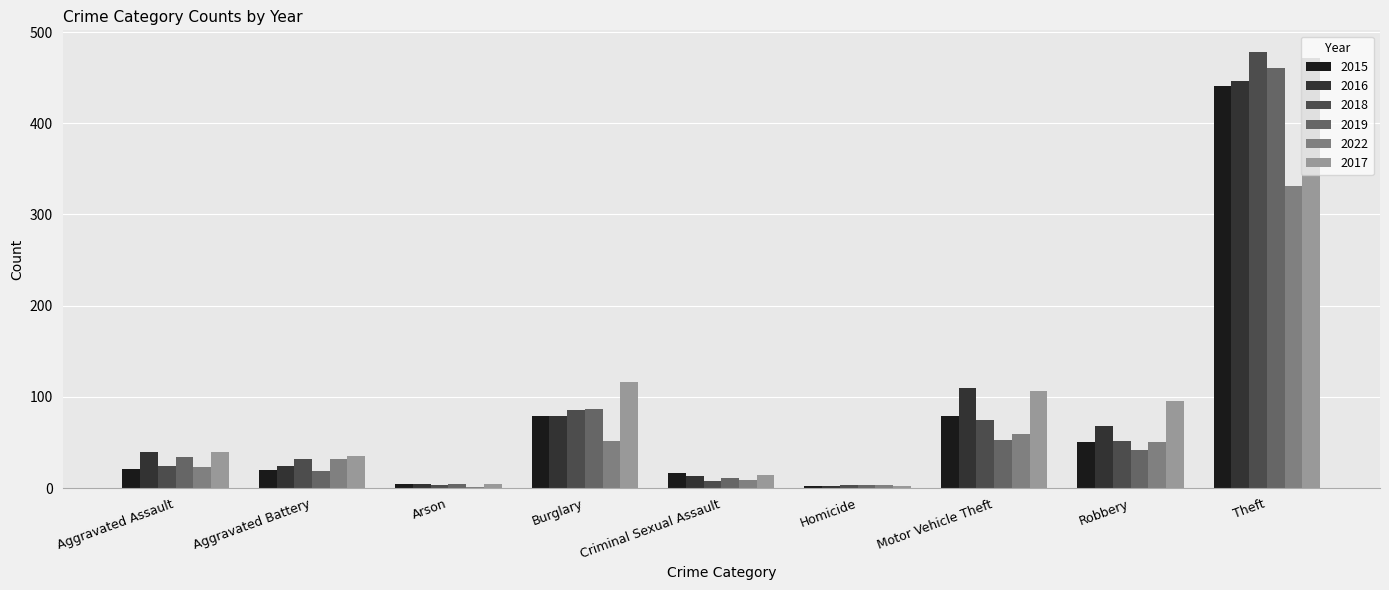

What is the sum of all 2019 values?

714